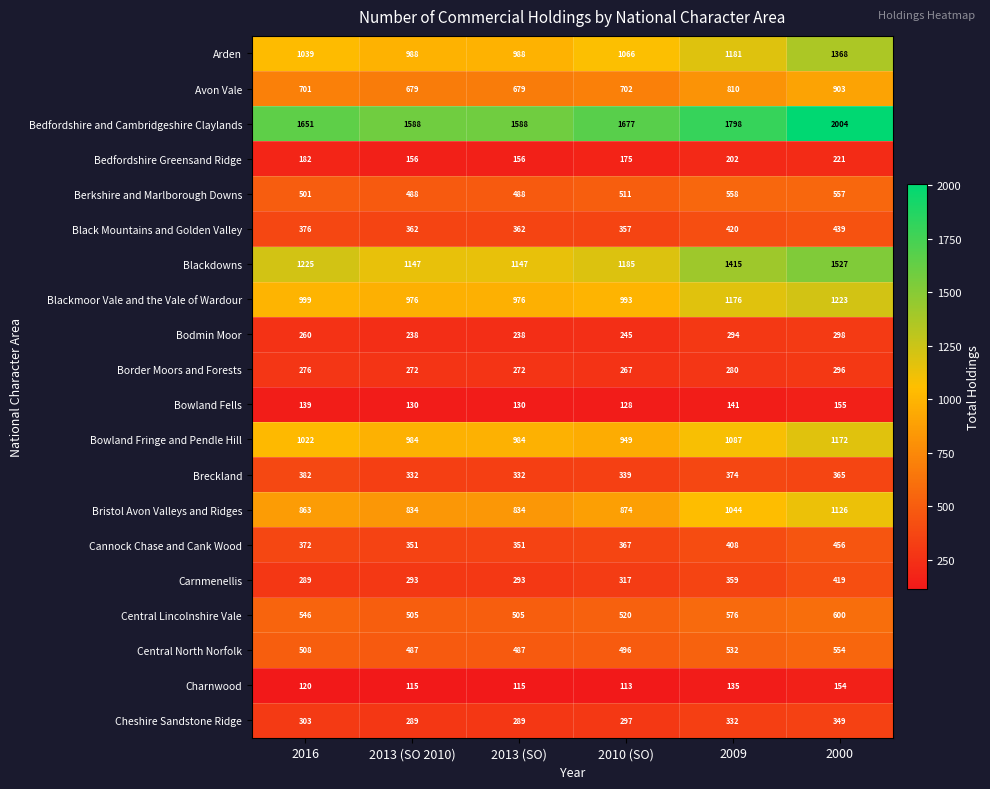

Is it true that Carnmenellis equals 138 at 2010 (SO)?

False